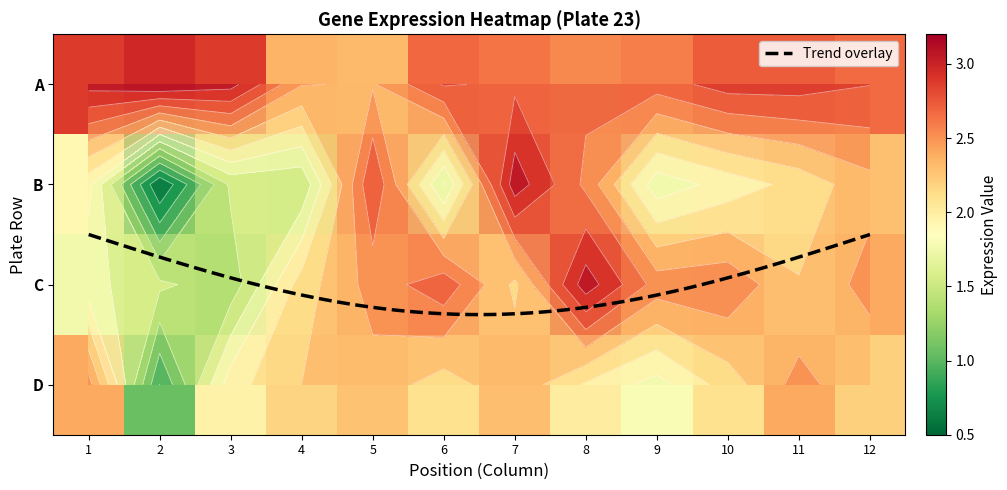

List the labels in order of C value, smallest first.

3, 2, 1, 4, 7, 11, 5, 12, 9, 10, 6, 8